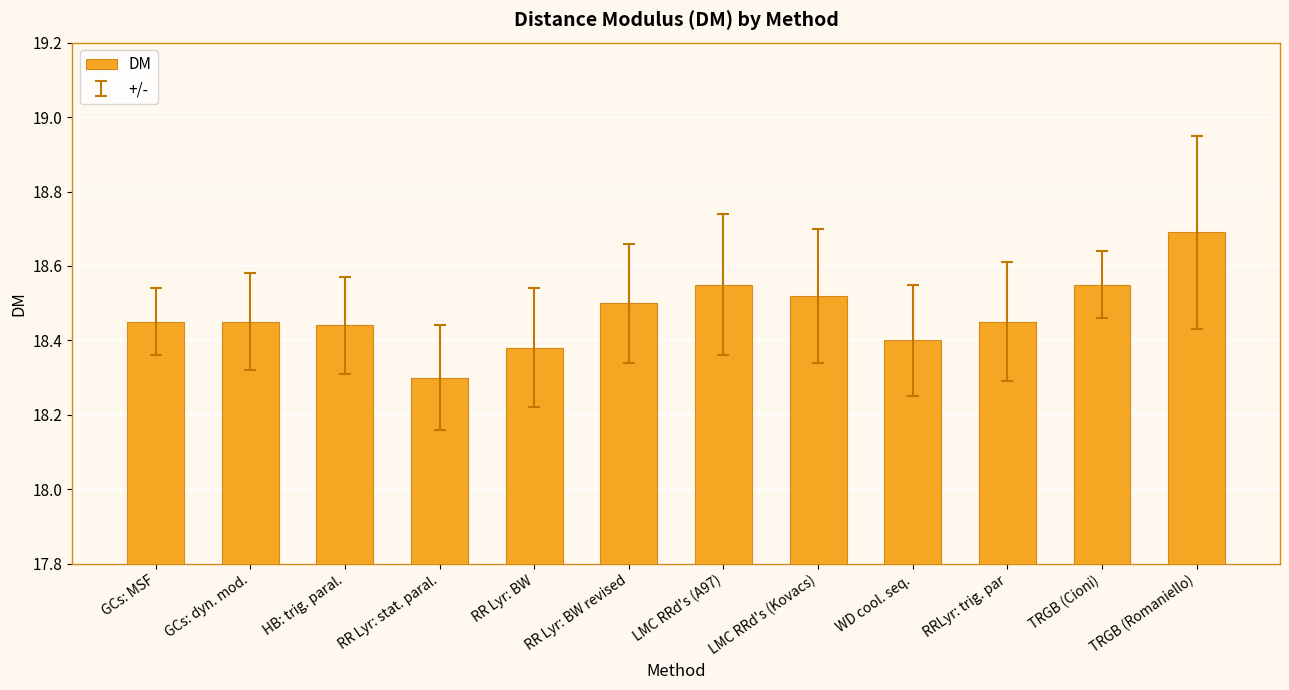

The chart shows a value of 6.2 at GCs: MSF. True or false?

False